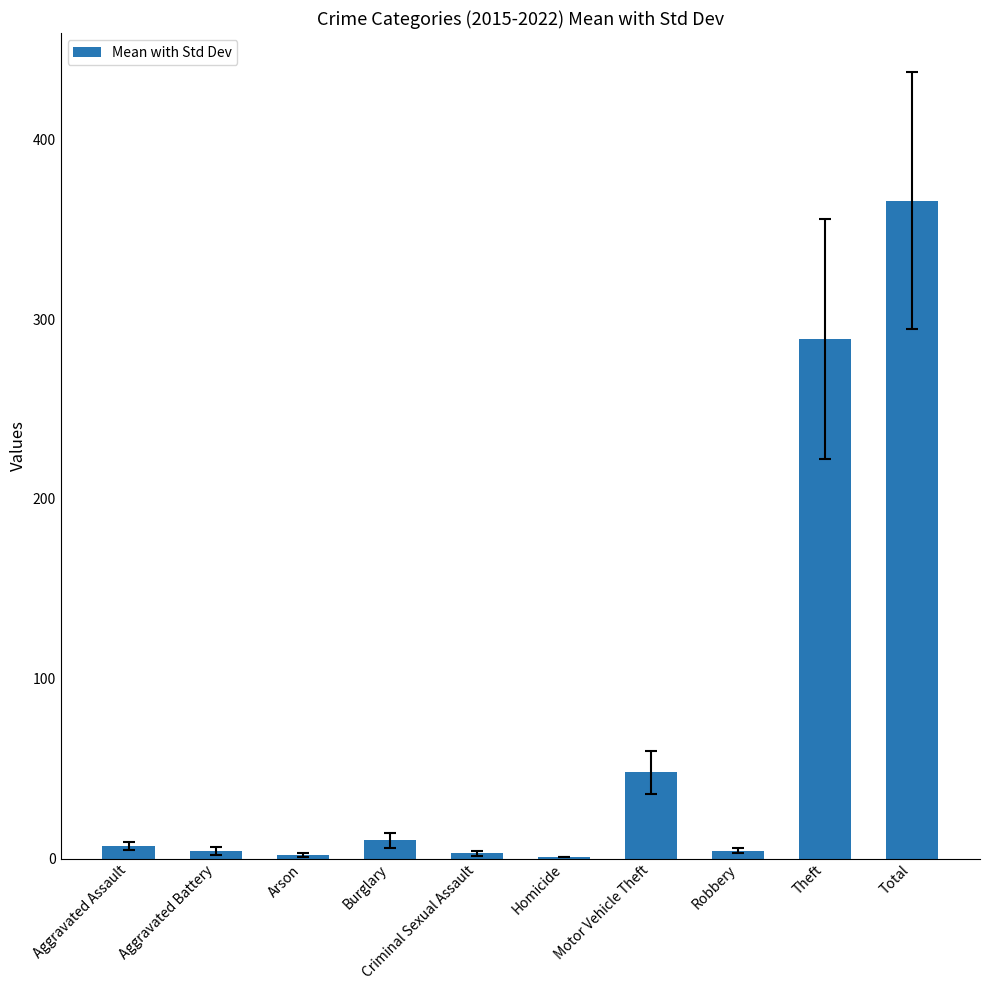

Count the number of categories in the chart.

10